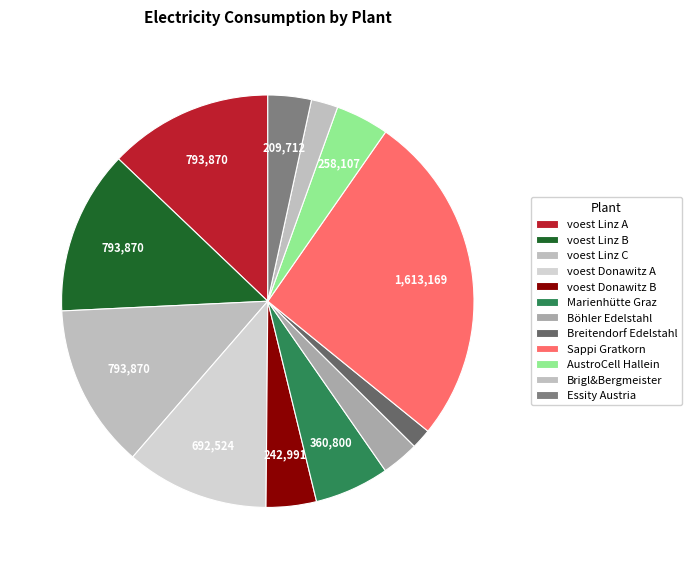

What is the largest slice in the pie chart?

Sappi Gratkorn